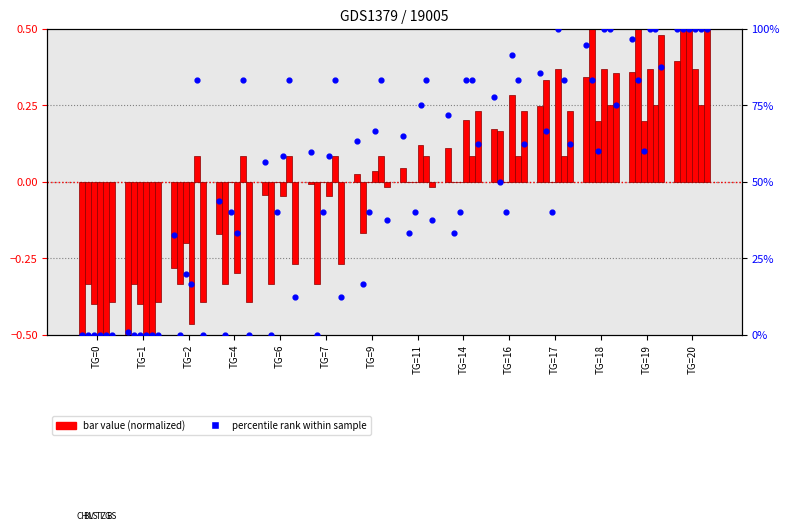

Is the value of BL at TG=7 greater than the value of BS at TG=16?

No